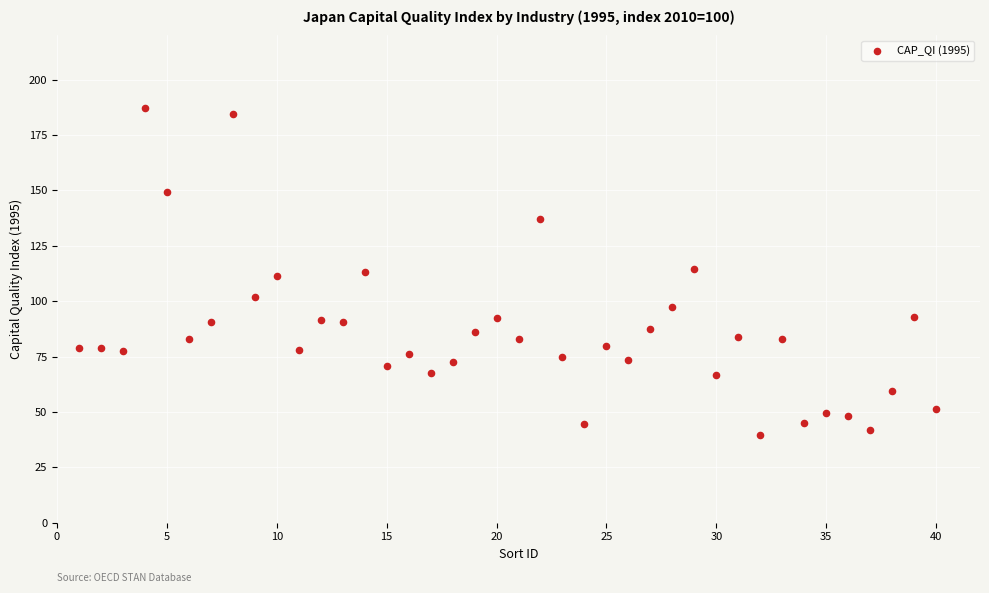

What is the range of X values (max minus min)?

39.0